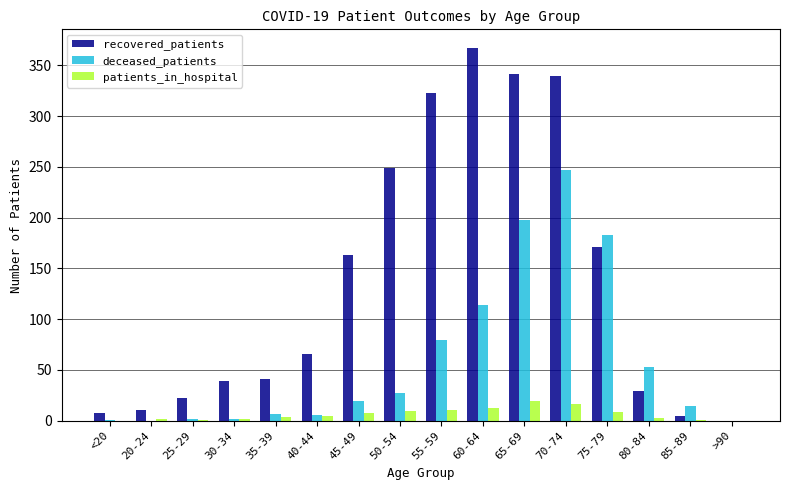

What is the difference between the patients_in_hospital values at 35-39 and <20?

4